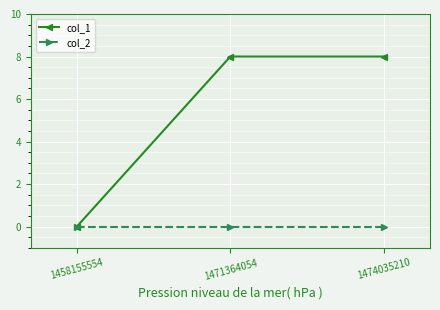

Count the number of data series in this chart.

2